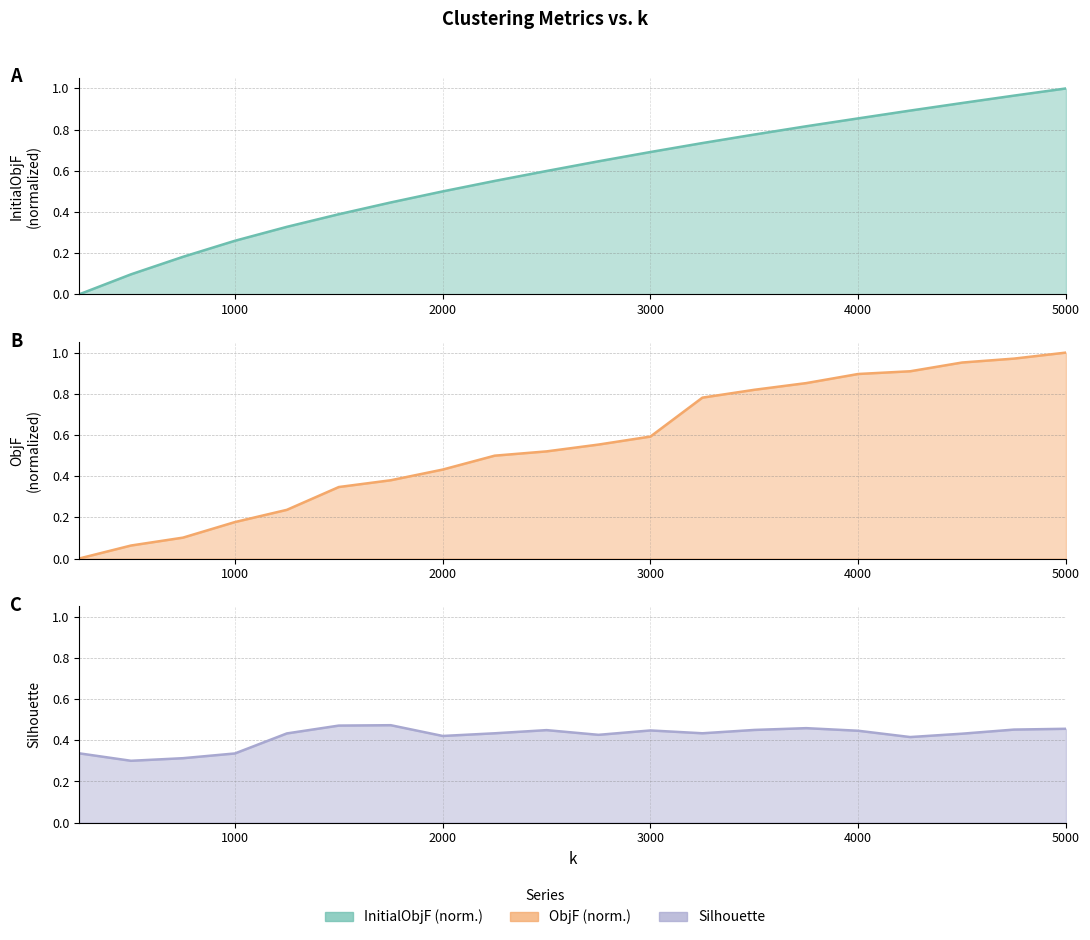

The Silhouette series shows 0.2 at 2500. True or false?

False